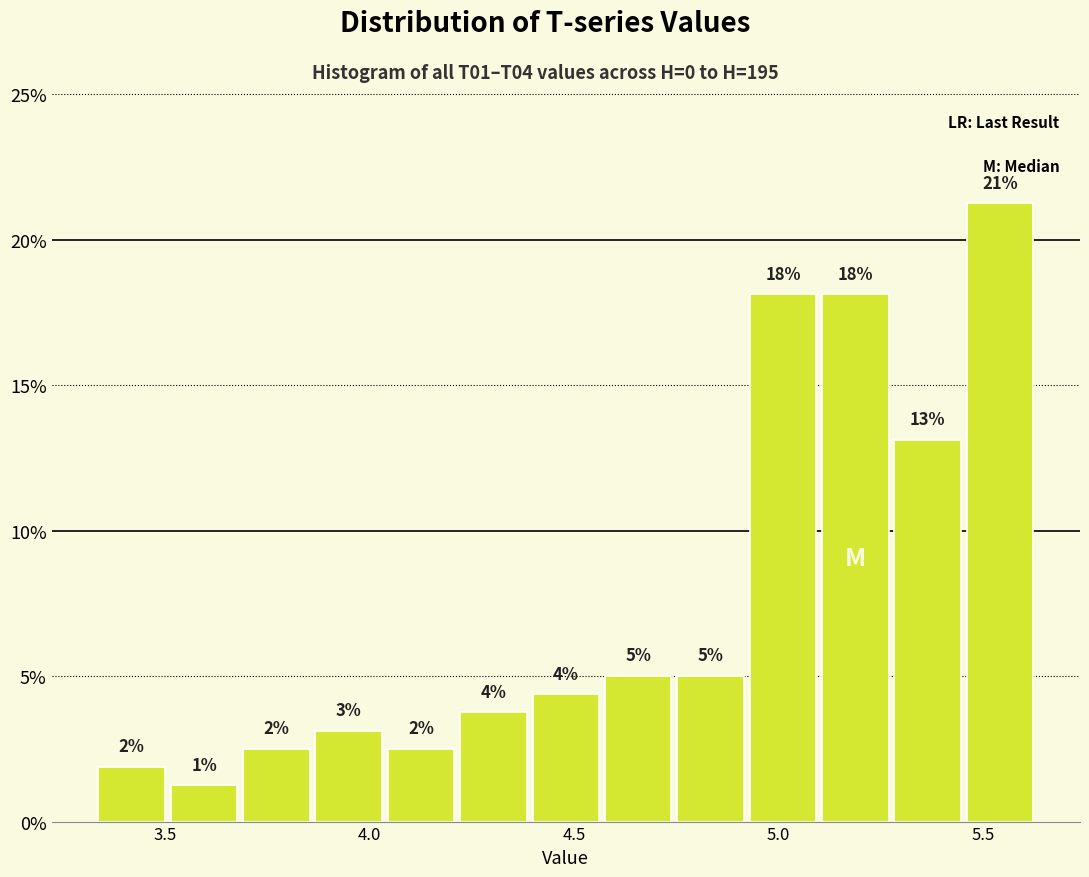

Around what value on the x-axis is the tallest bar? Give the approximate position of its centre, as read against the axis.

5.55